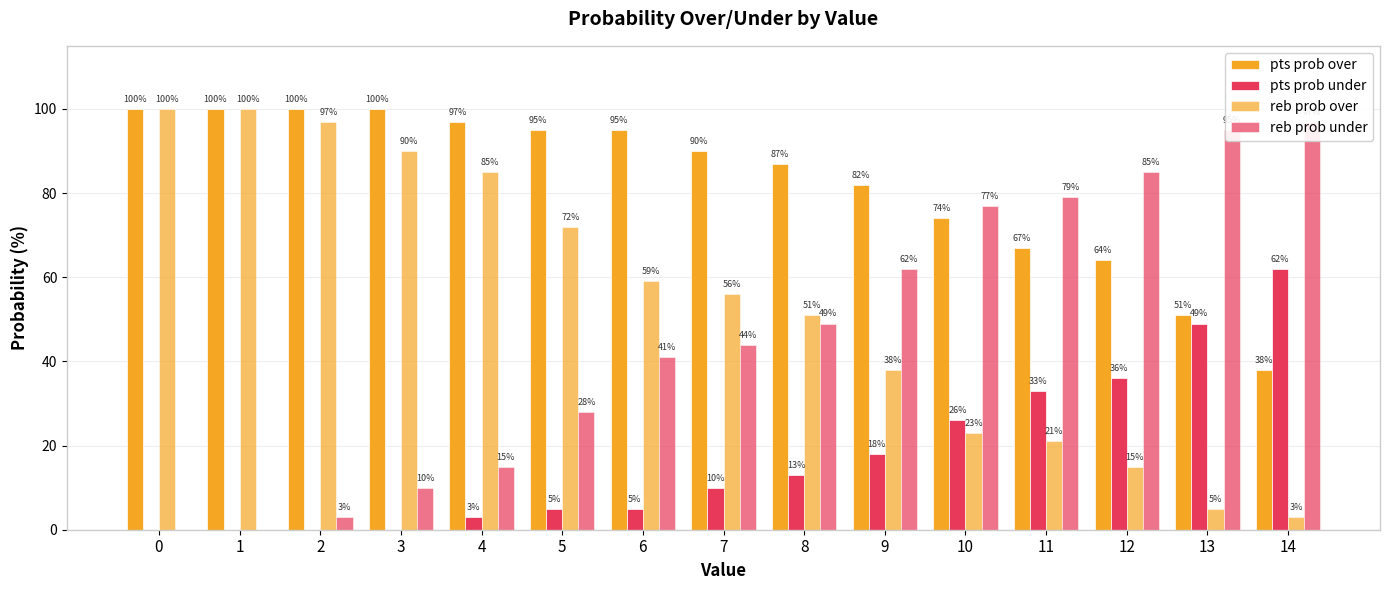

The reb prob under series shows 153 at 12. True or false?

False